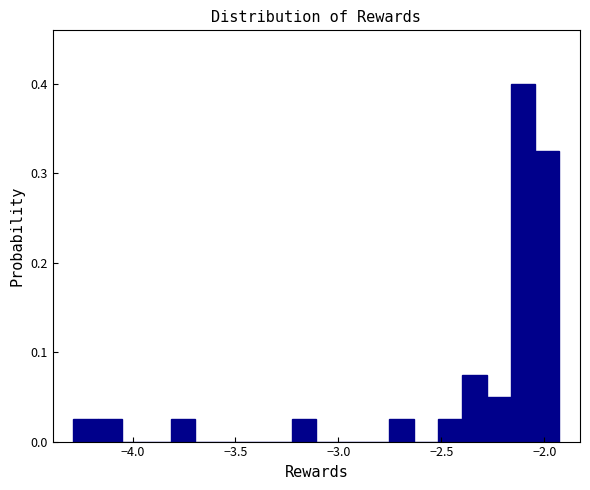

Around what value on the x-axis is the tallest bar? Give the approximate position of its centre, as read against the axis.

-2.10